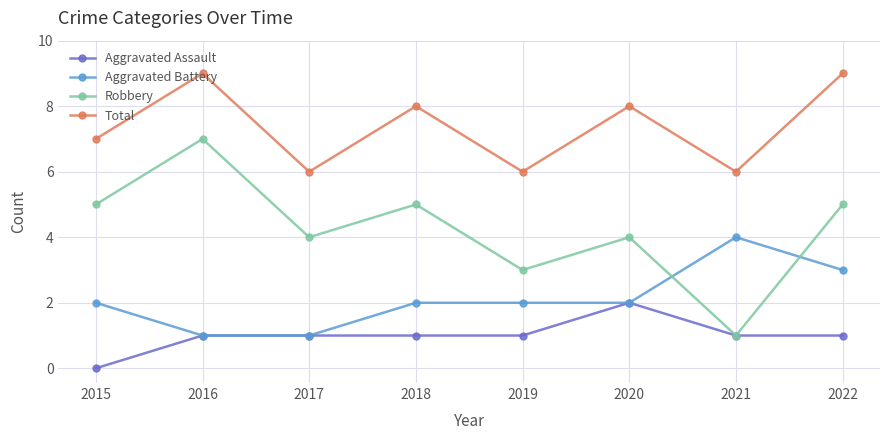

Which series has the largest total across all categories?

Total